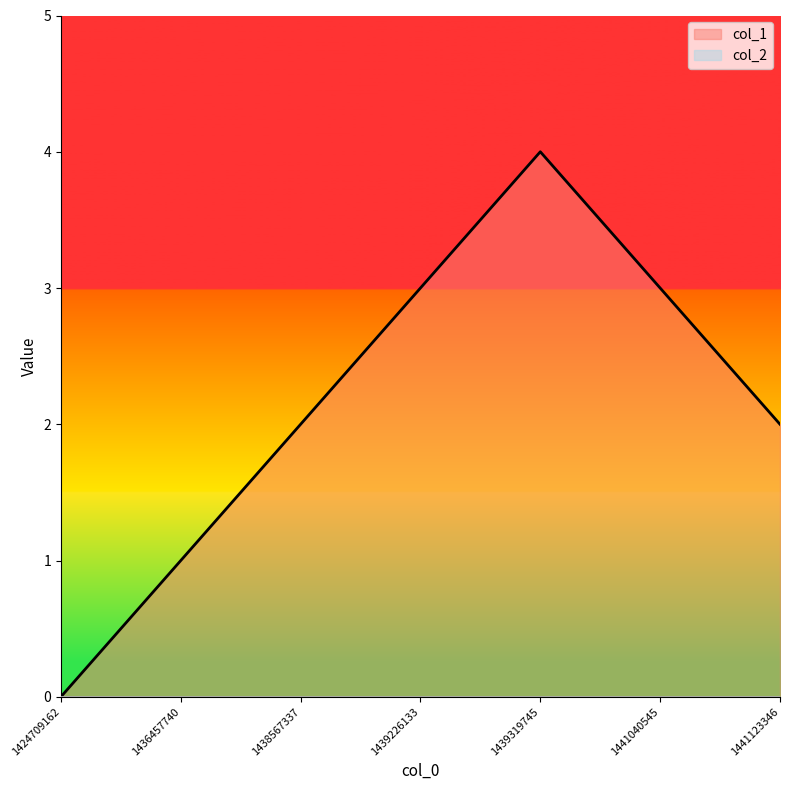

At which label does the data first exceed 2?

1439226133